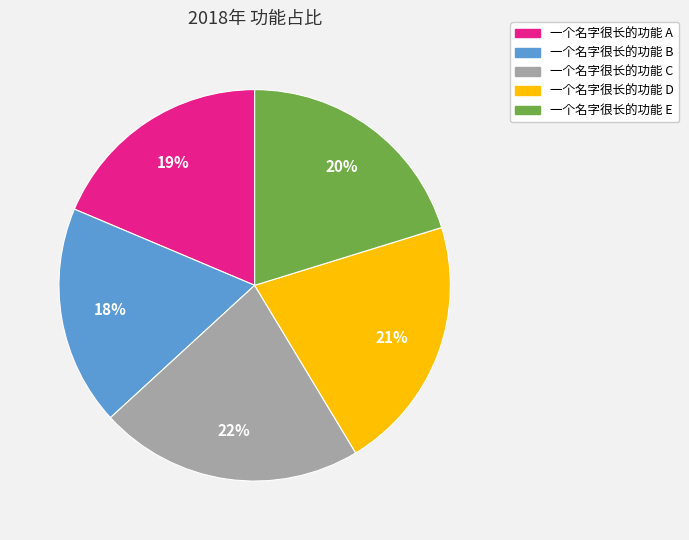

Does any single category account for the majority?

No